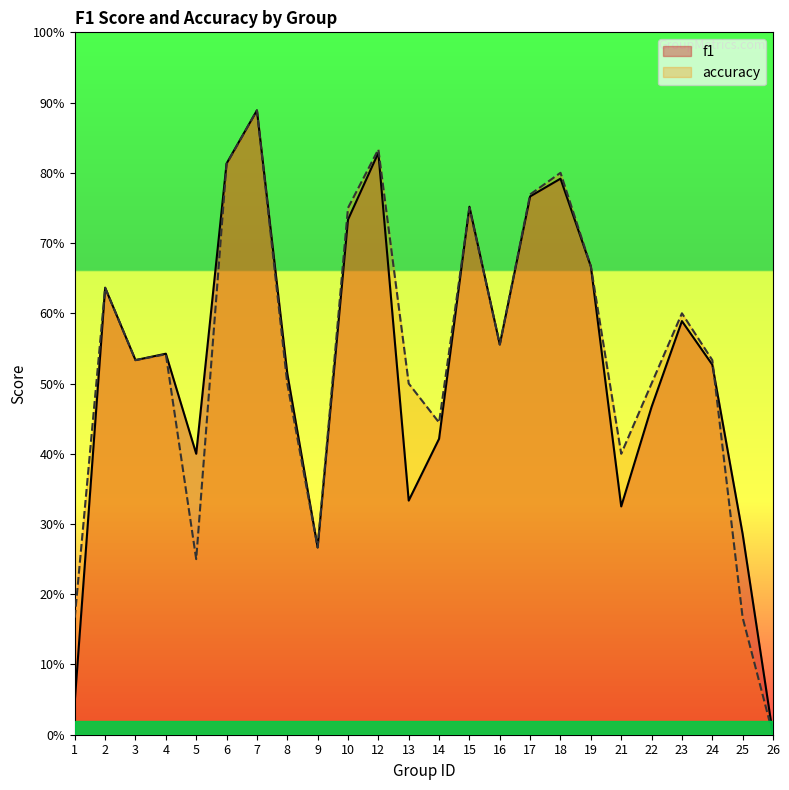

Where is accuracy nearest to the value 0?

26